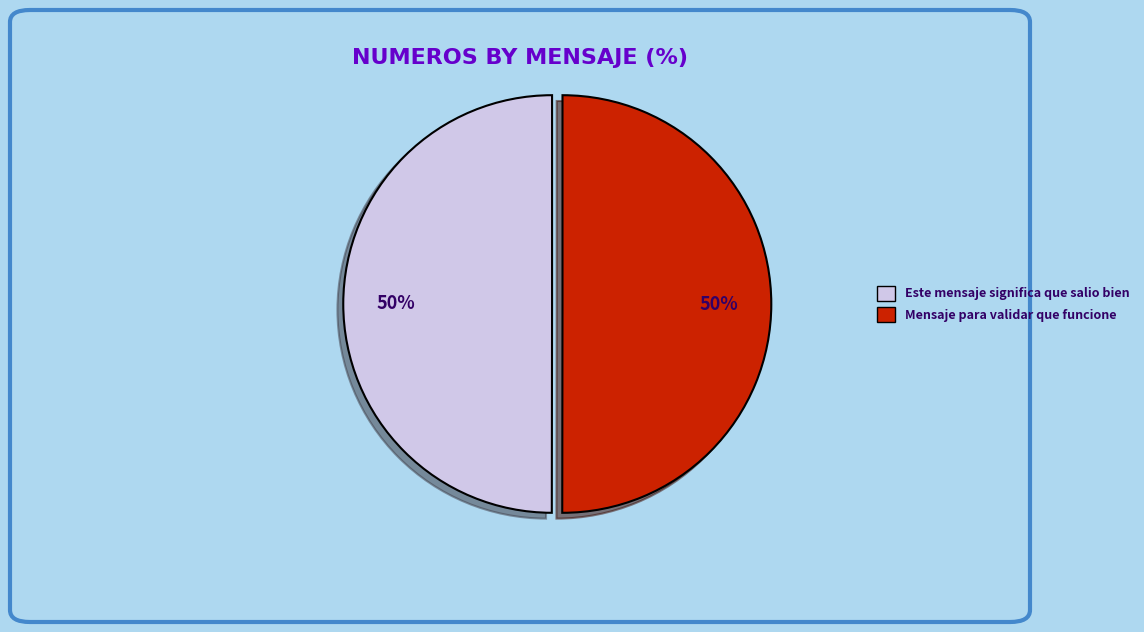

The Mensaje para validar que funcione slice represents 50% of the pie. True or false?

True